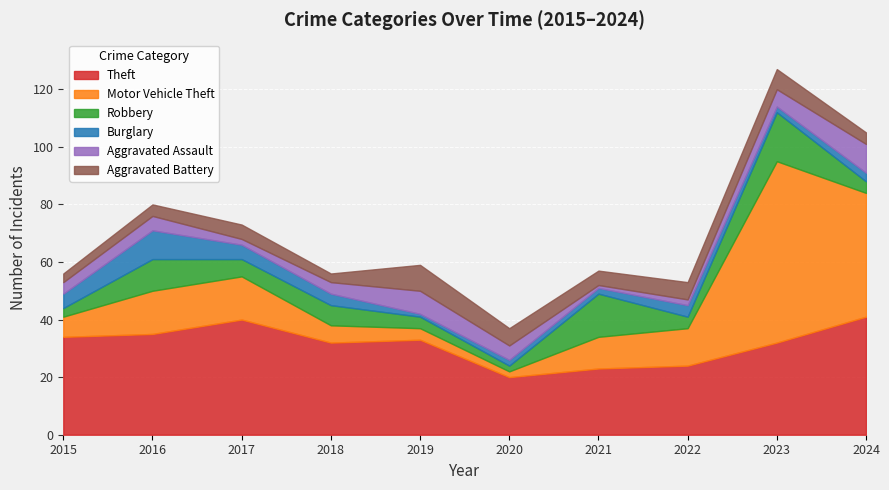

What is the value of the Aggravated Assault point at the 5th from the left?

8